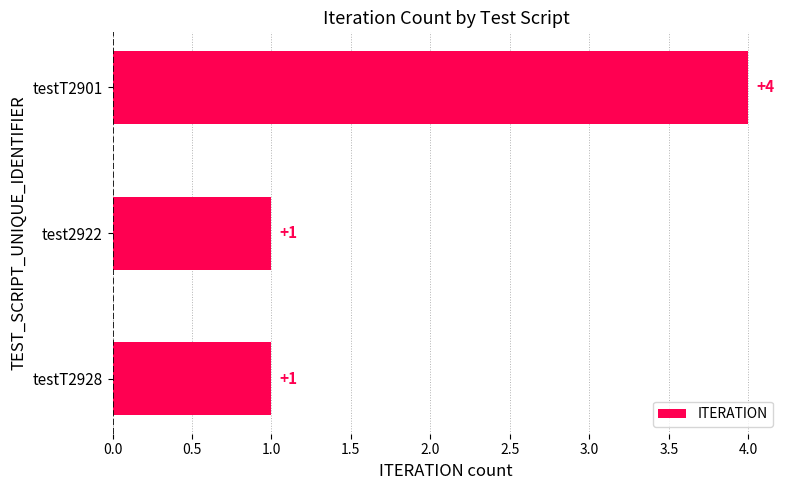

What is the change in value from test2922 to testT2901?

+3